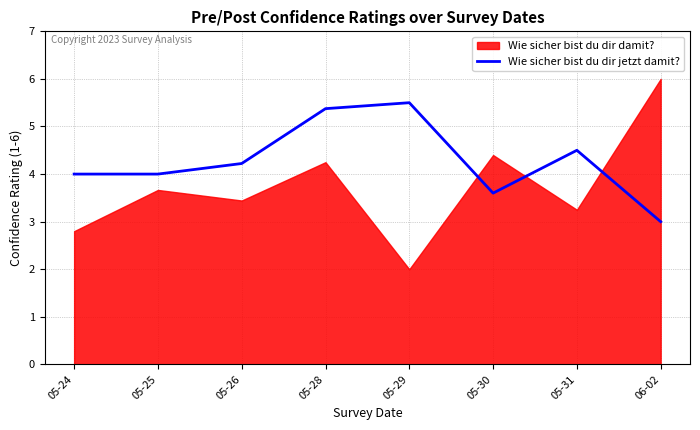

The chart shows a value of 6.3 at 05-26. True or false?

False